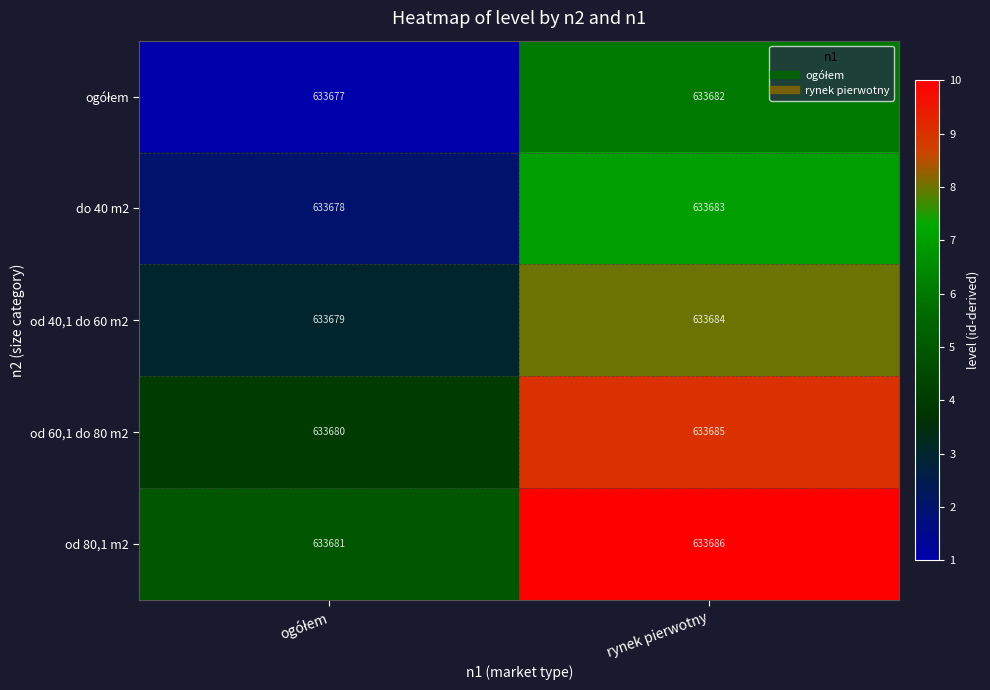

What is the difference between the maximum and minimum values in the od 60,1 do 80 m2 series?

5